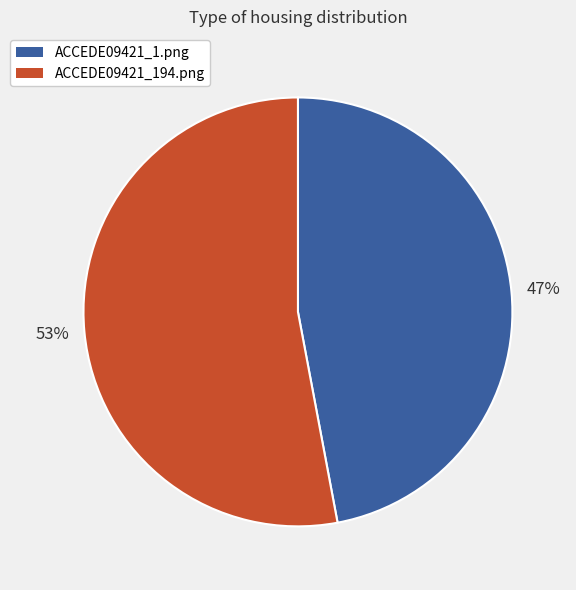

Rank the categories by value from lowest to highest.

ACCEDE09421_1.png, ACCEDE09421_194.png